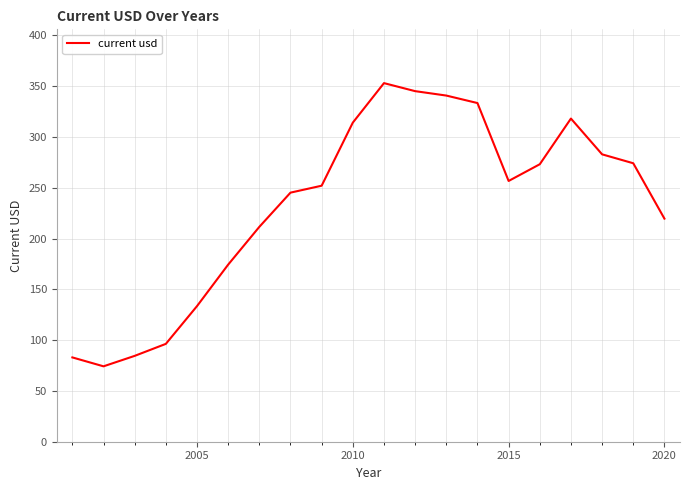

What is the minimum value shown in the chart?

74.2